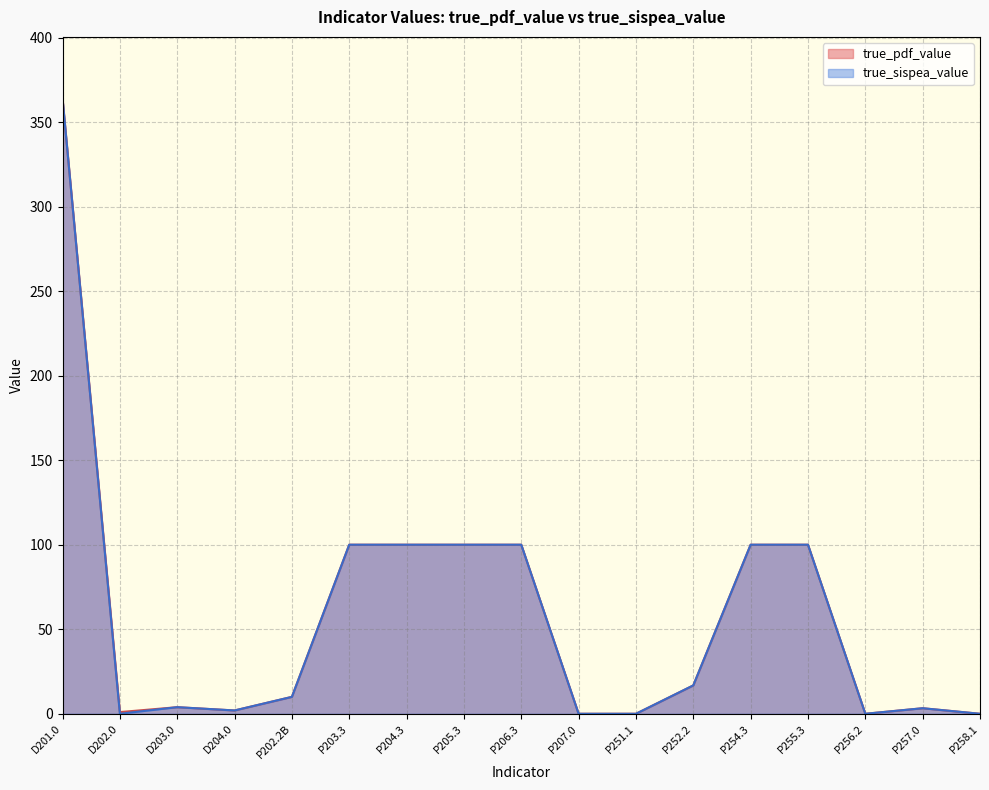

Which series changed the most between P205.3 and P257.0?

true_pdf_value